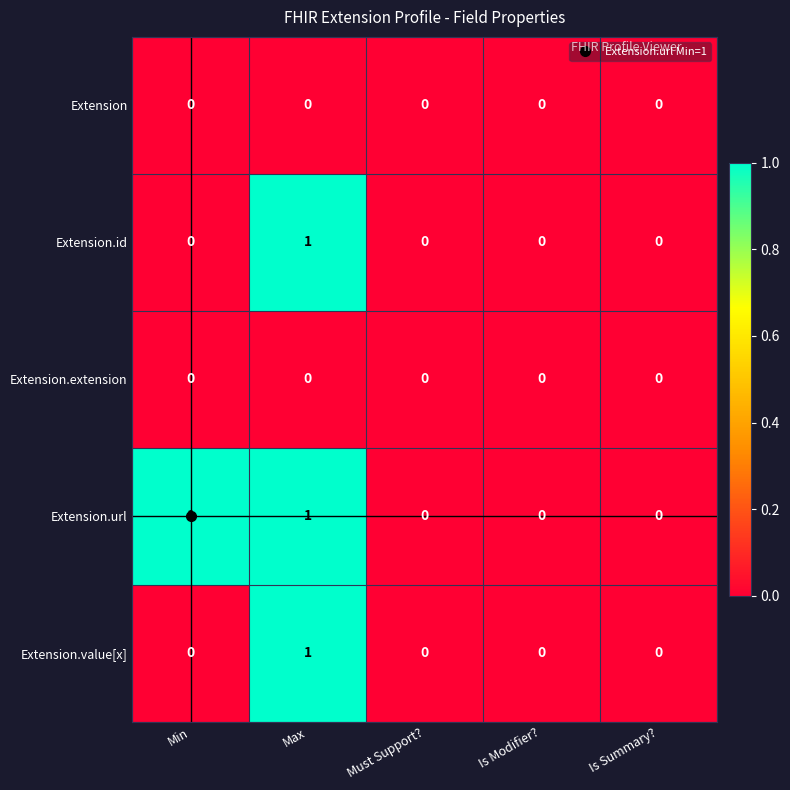

How many values in the Extension.value[x] series exceed 0?

1